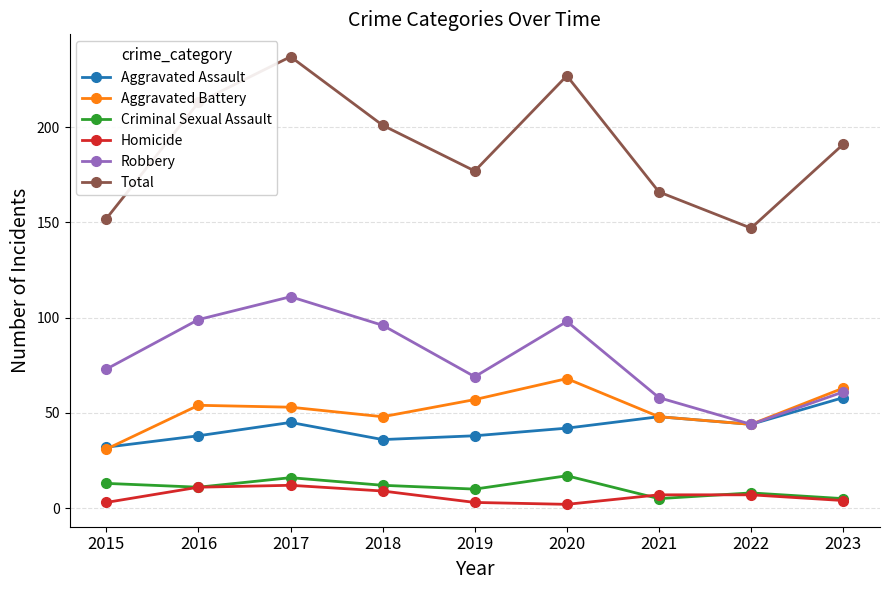

At which category does the chart reach its peak across all series?

2017